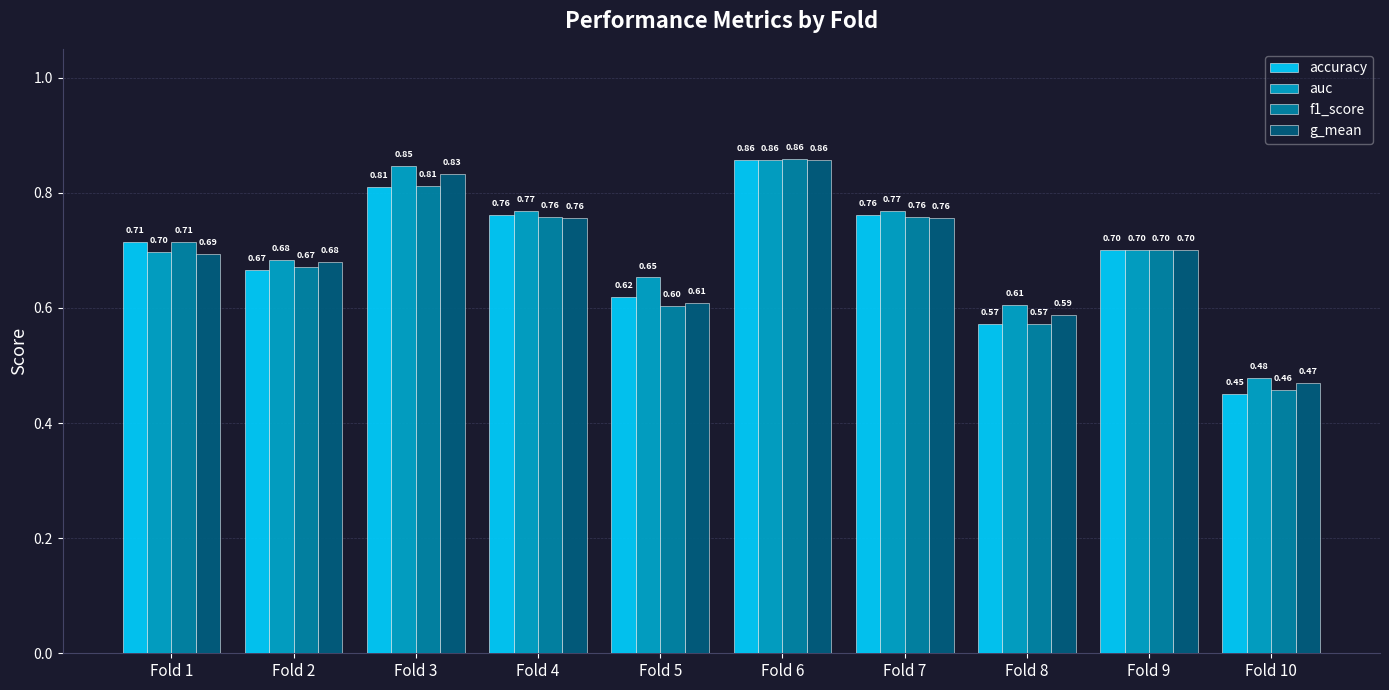

Which series has the largest range (max minus min)?

accuracy